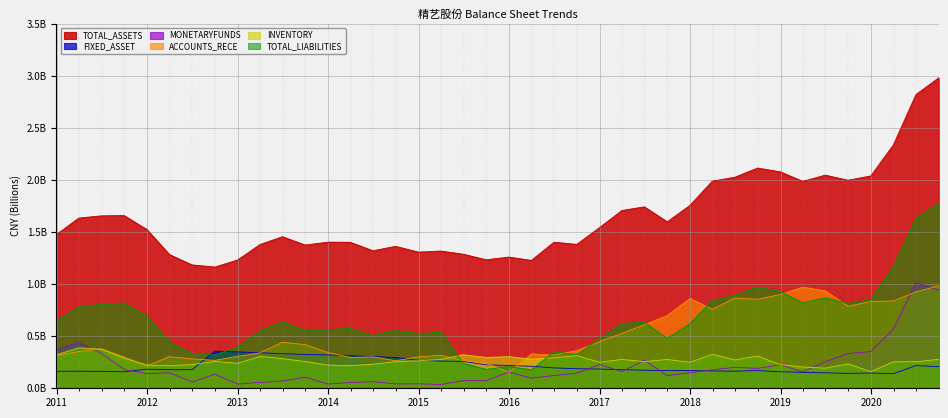

Between 2019-09-30 and 2012-06-30, which is larger?

2019-09-30